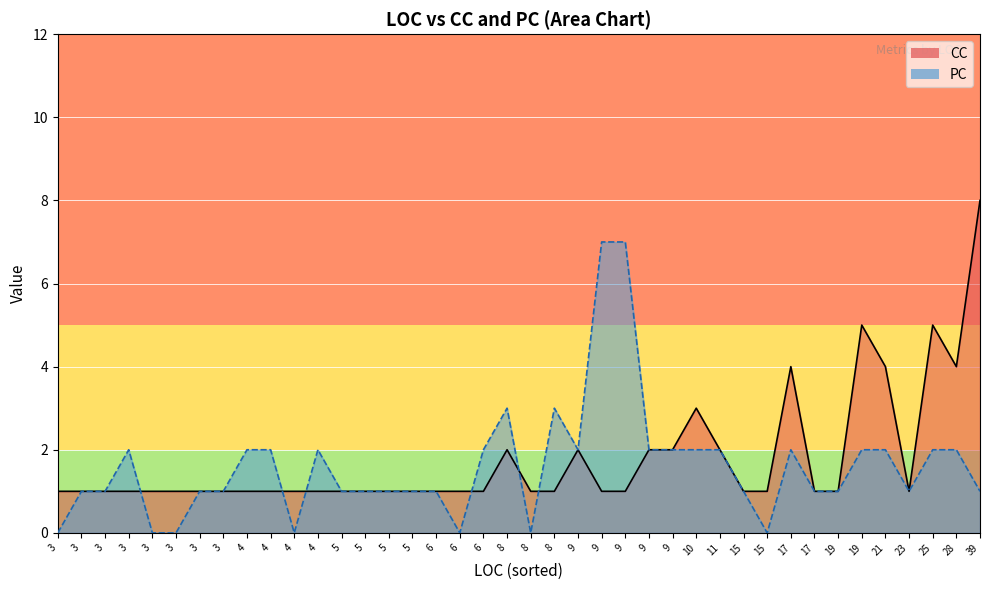

After their last crossing, which series has the higher values: CC or PC?

CC